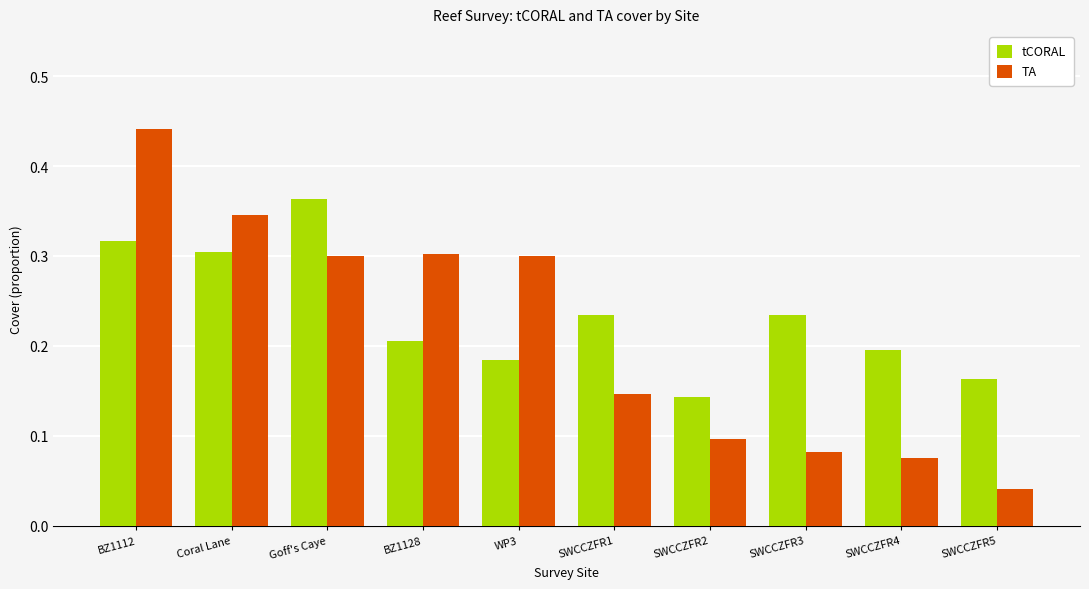

What is the sum of the tCORAL values at BZ1128 and BZ1112?

0.5